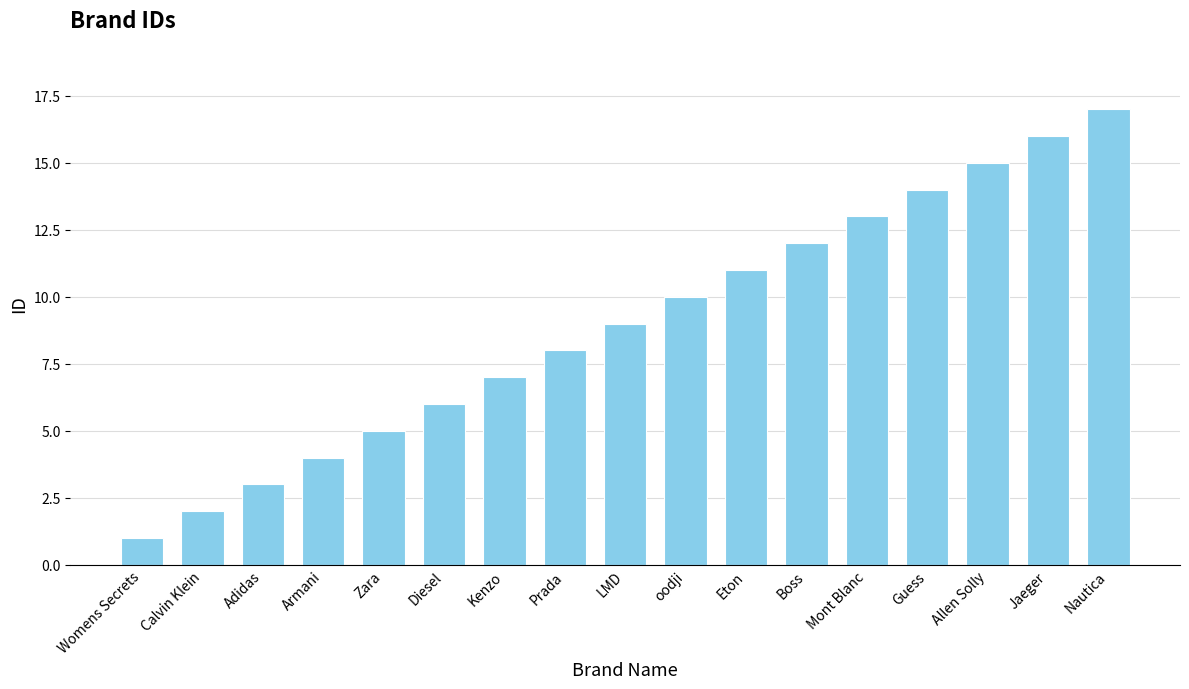

Count the number of data series in this chart.

1